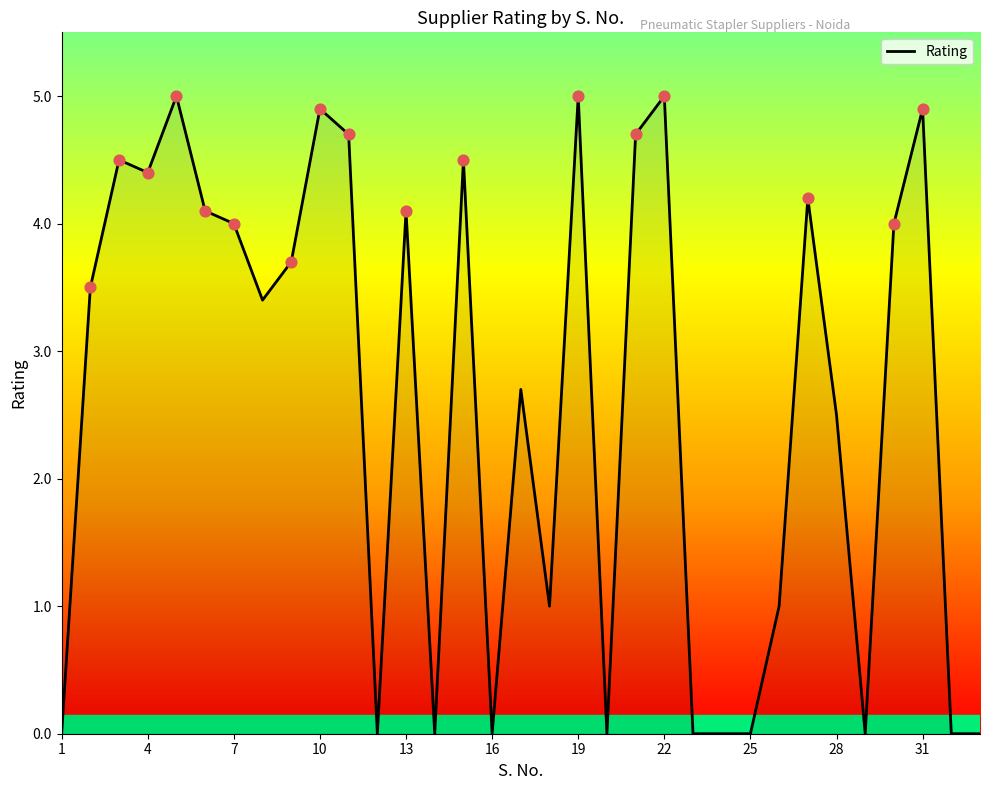

What is the difference between the maximum and minimum values?

5.0